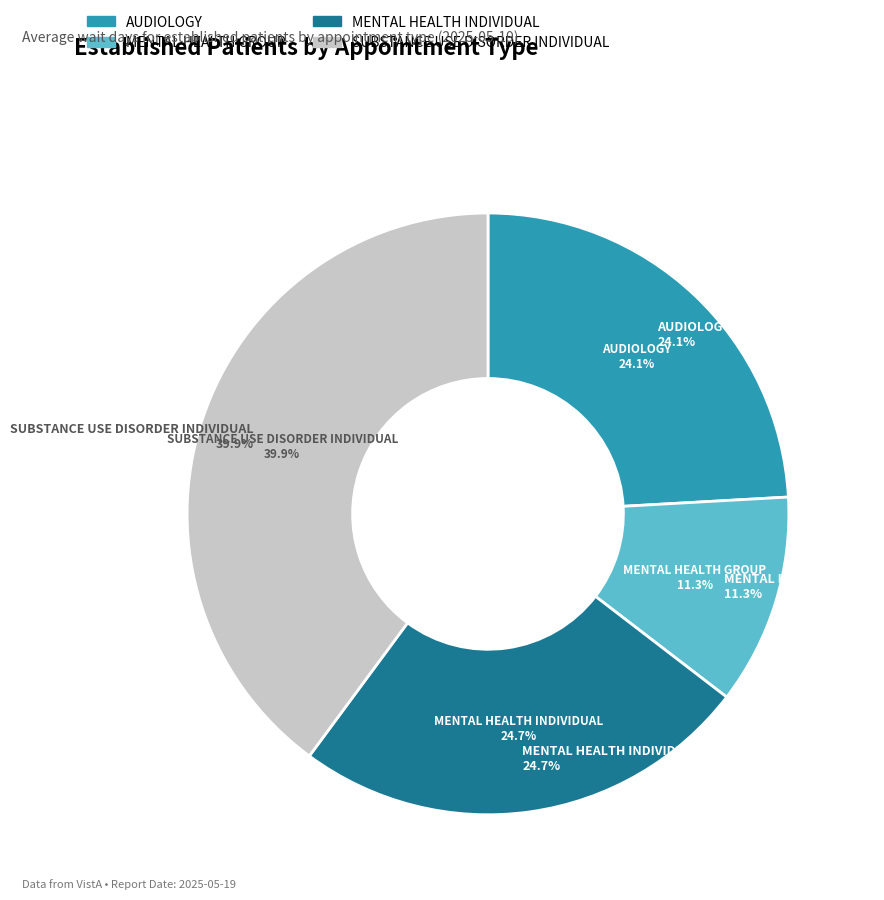

The AUDIOLOGY slice represents 19% of the pie. True or false?

False